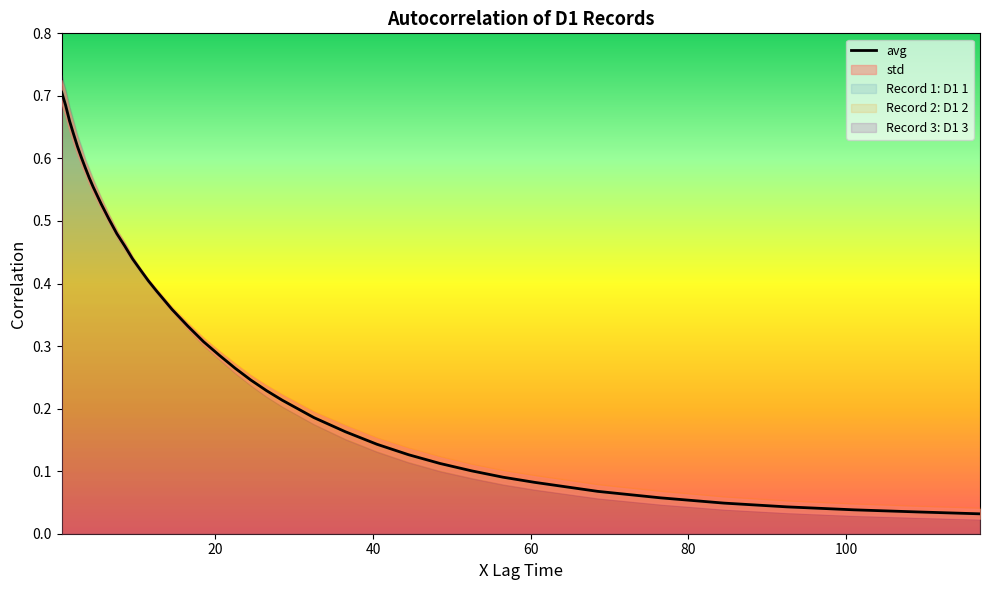

How many data points does each series have?

40